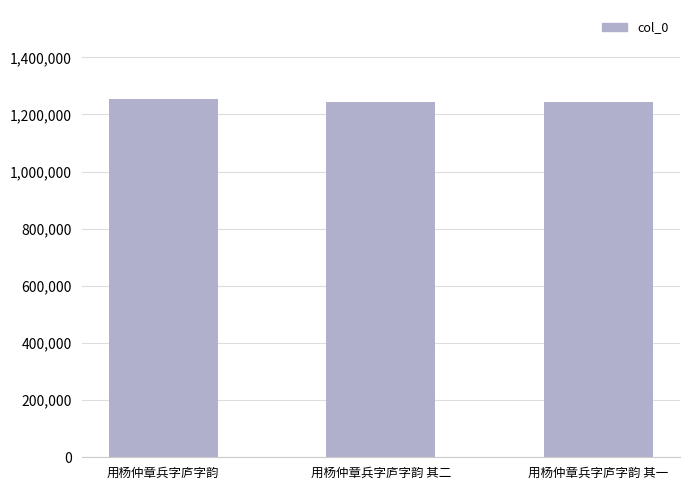

What is the ratio of the value at 用杨仲章兵字庐字韵 其一 to the value at 用杨仲章兵字庐字韵?

1.0